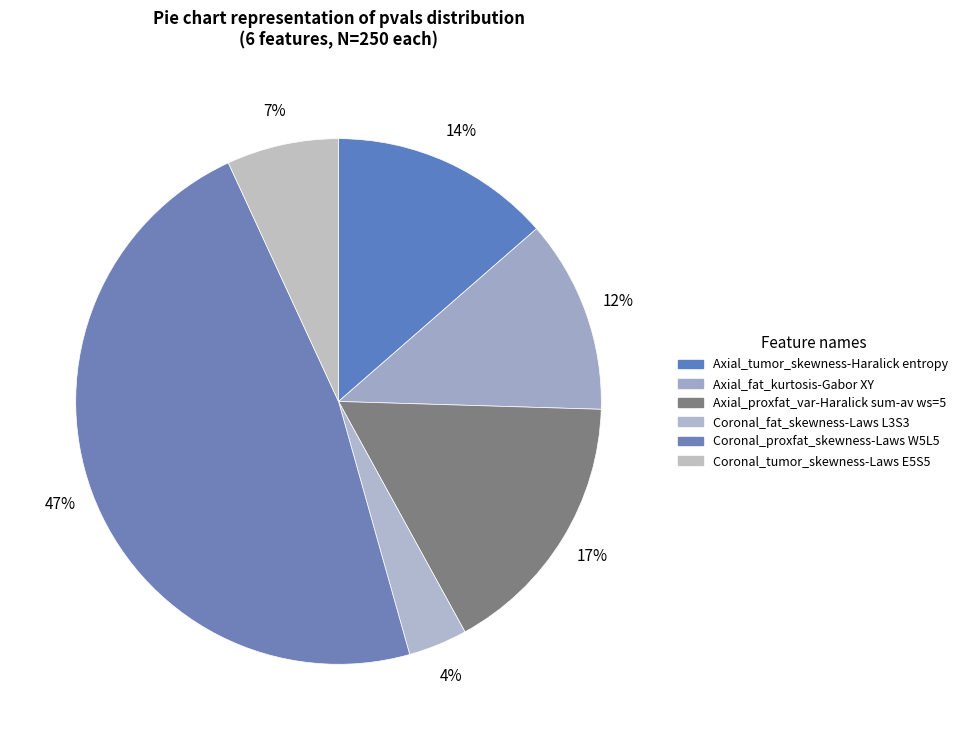

What is the smallest slice in the pie chart?

4